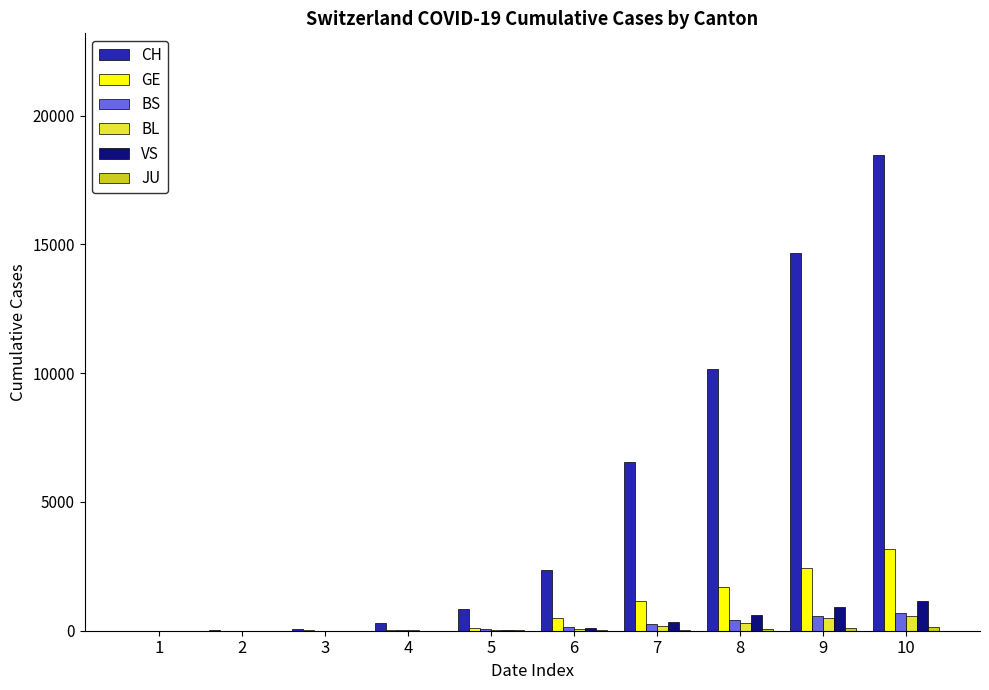

Between 3 and 7, which series saw the biggest shift?

CH